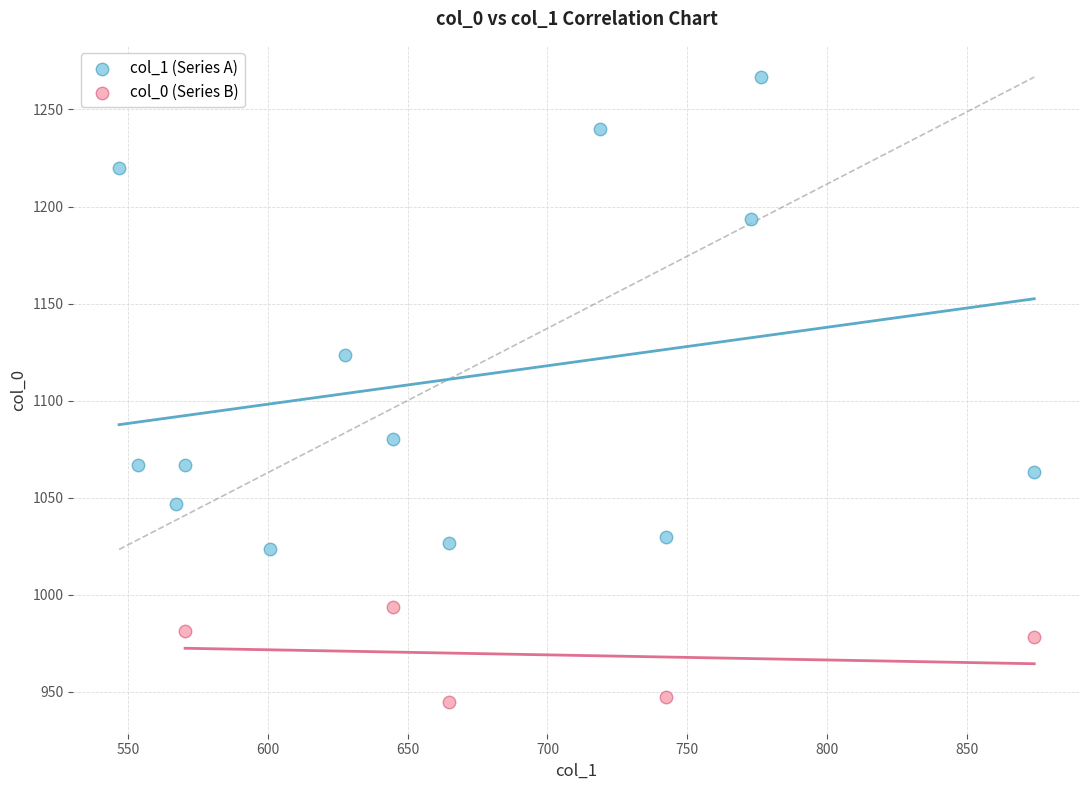

Which series reaches the maximum Y coordinate?

col_1 (Series A)